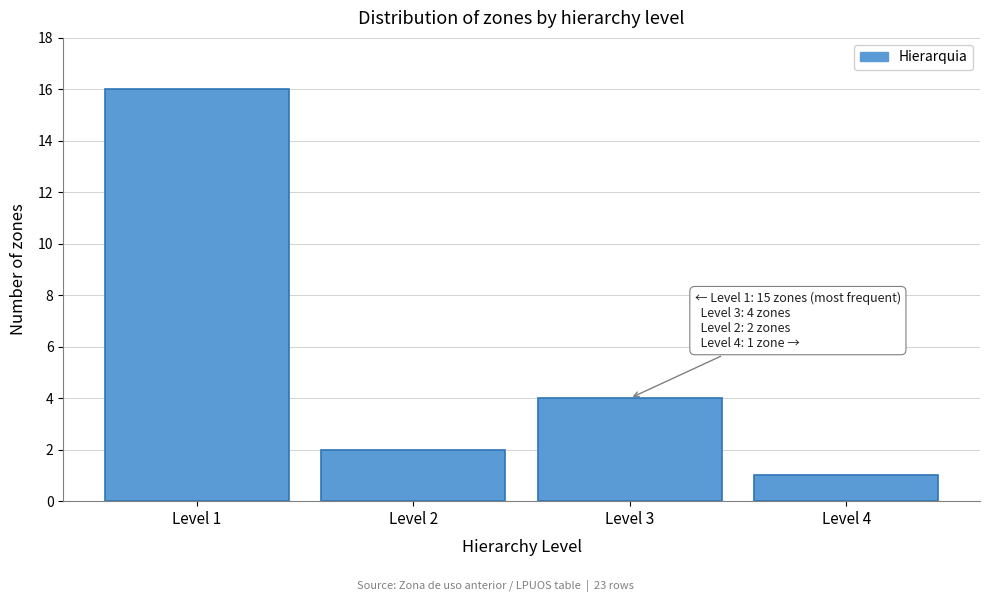

Which range on the x-axis has the tallest bar?

0.5 to 1.5